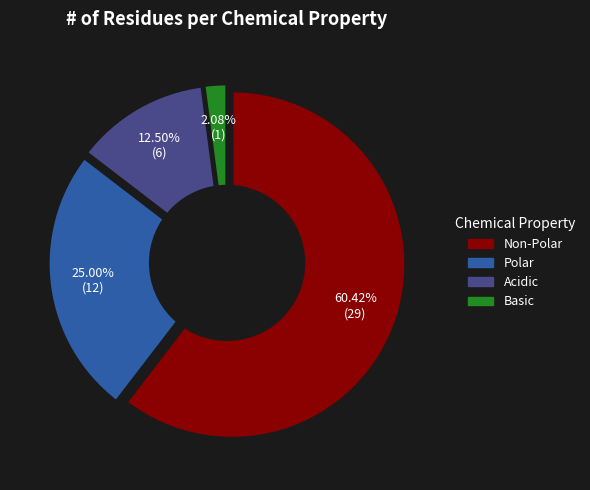

Which slice represents more than half of the pie?

Non-Polar